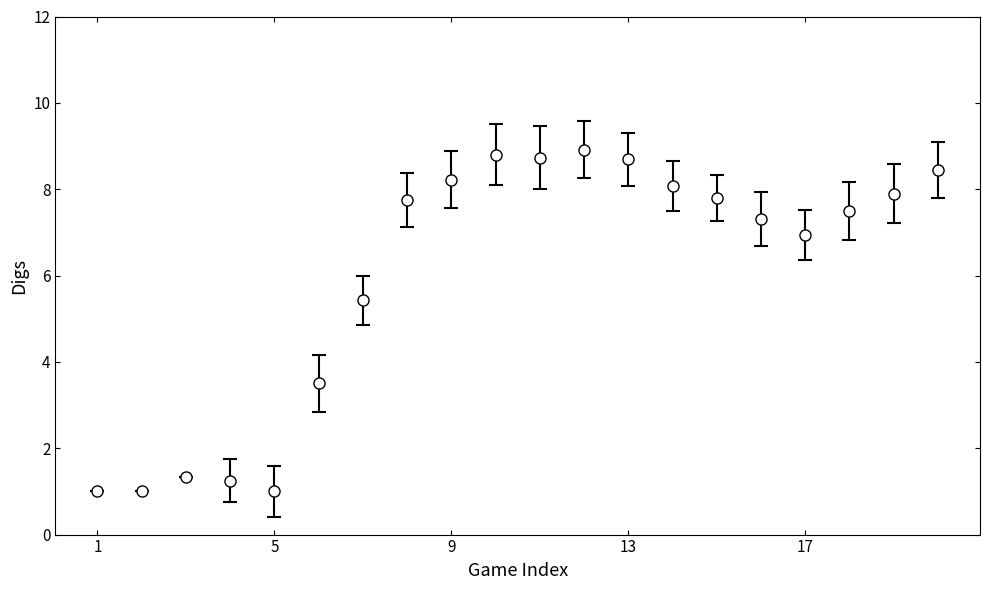

True or false: there are more than 1 points higher than both neighbors.

True